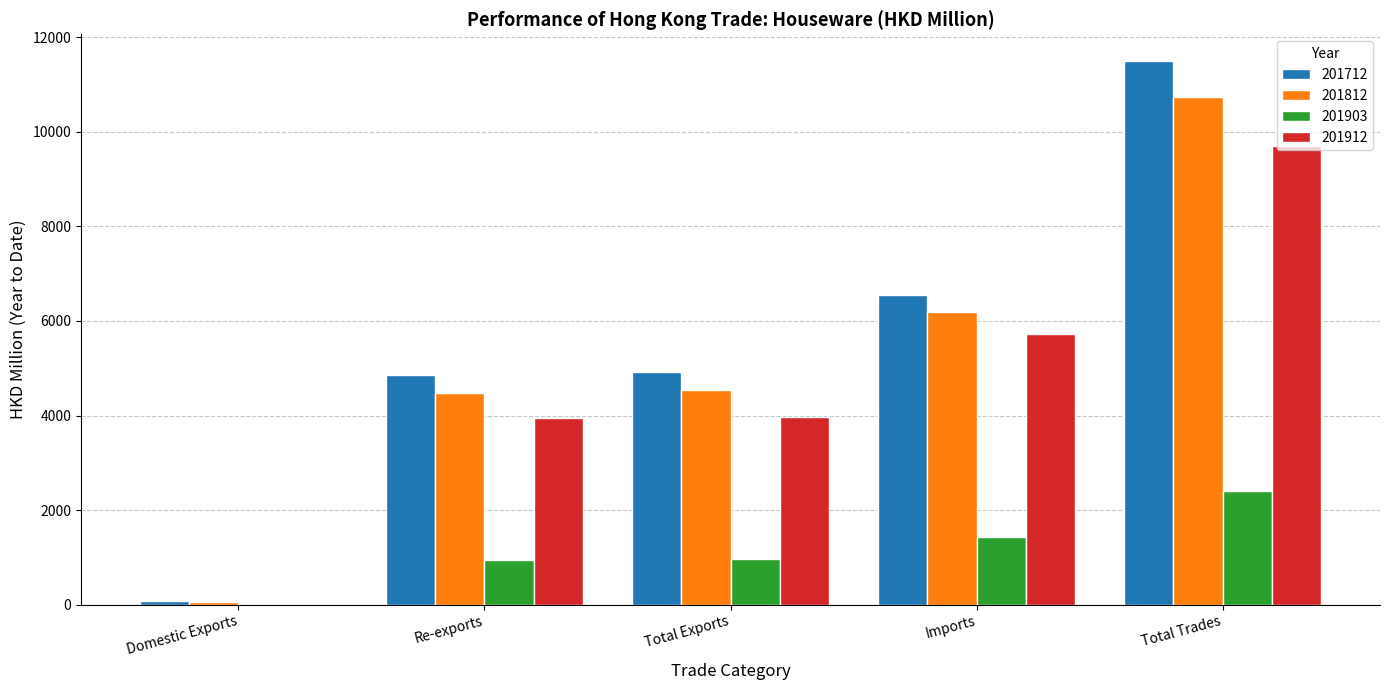

What value does the 201912 series have at Total Exports?

3972.7